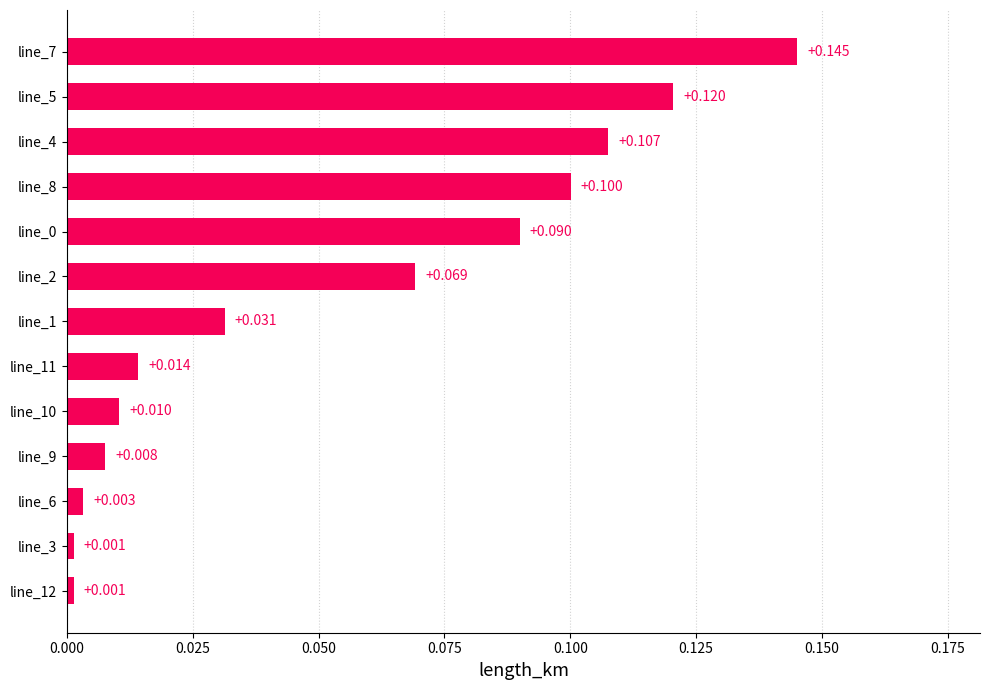

How many bars are there in total?

13